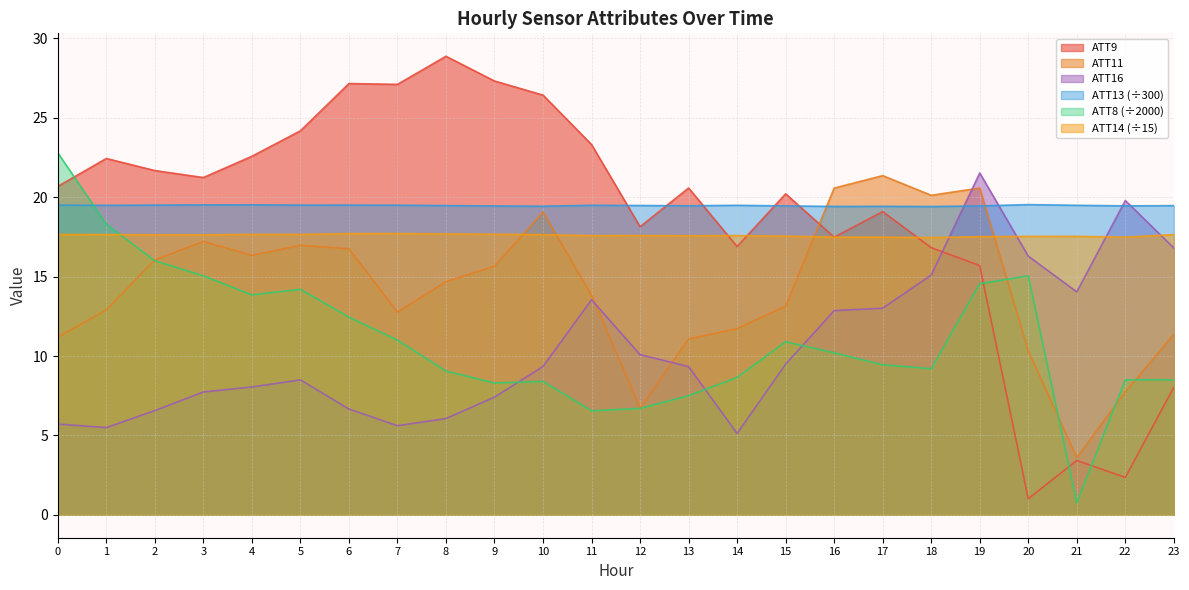

True or false: ATT8 has more than 1 interior local peaks.

True